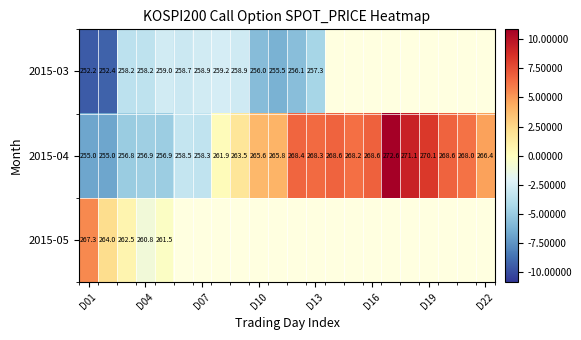

How many data points in 2015-04 are above 266?

11